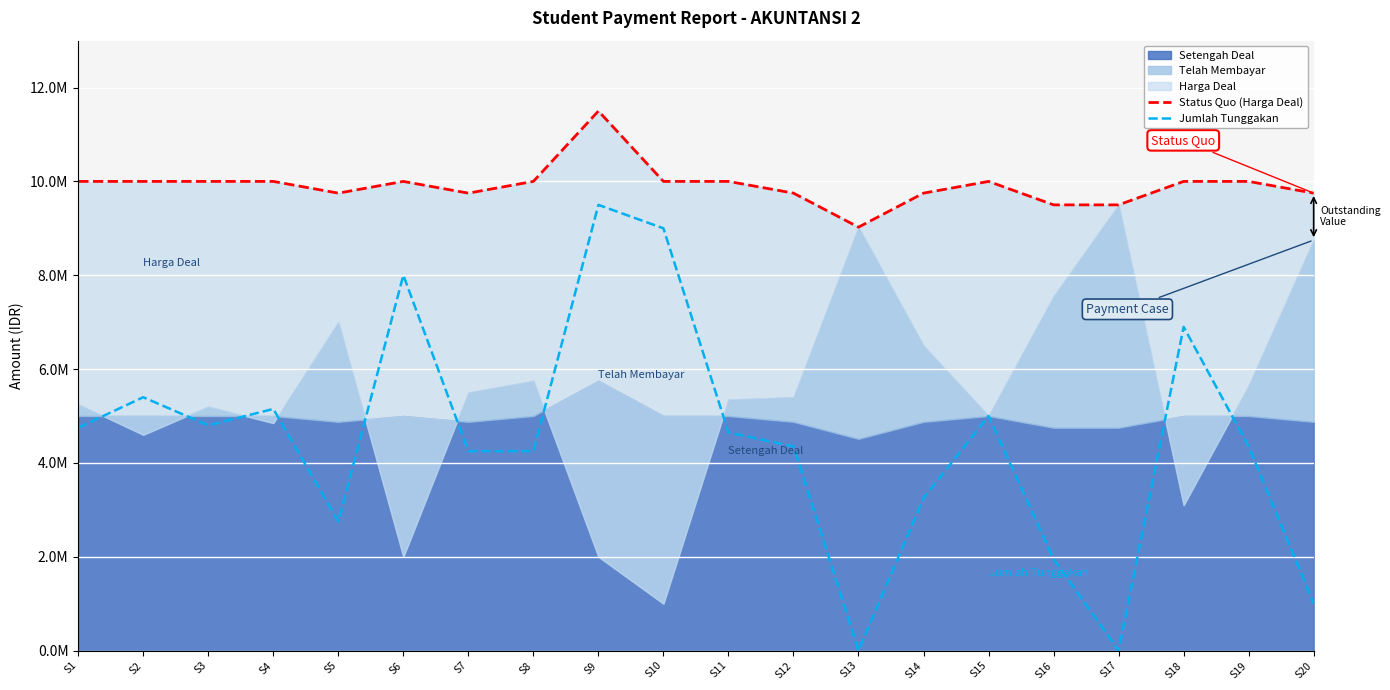

What is the sum of all Jumlah Tunggakan values?

89300000